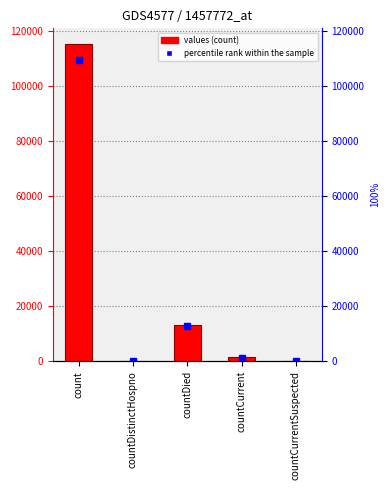

Reading right to left, what are all the values shown in this chart?

countCurrentSuspected=0	countCurrent=1383	countDied=13343	countDistinctHospno=0	count=115379